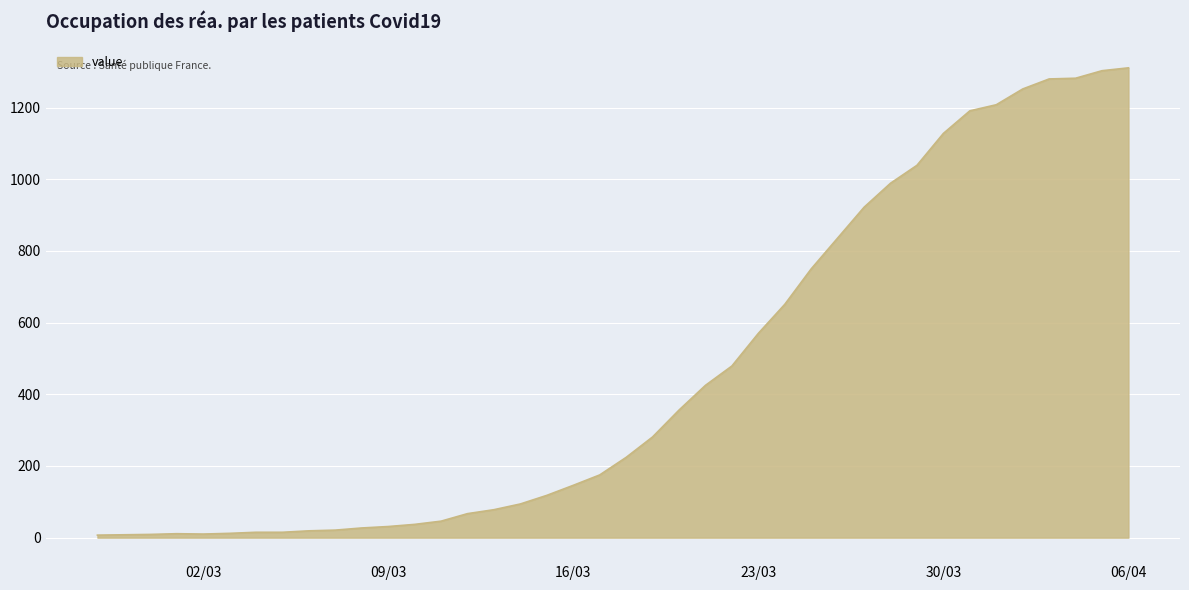

What is the maximum value shown in the chart?

1311